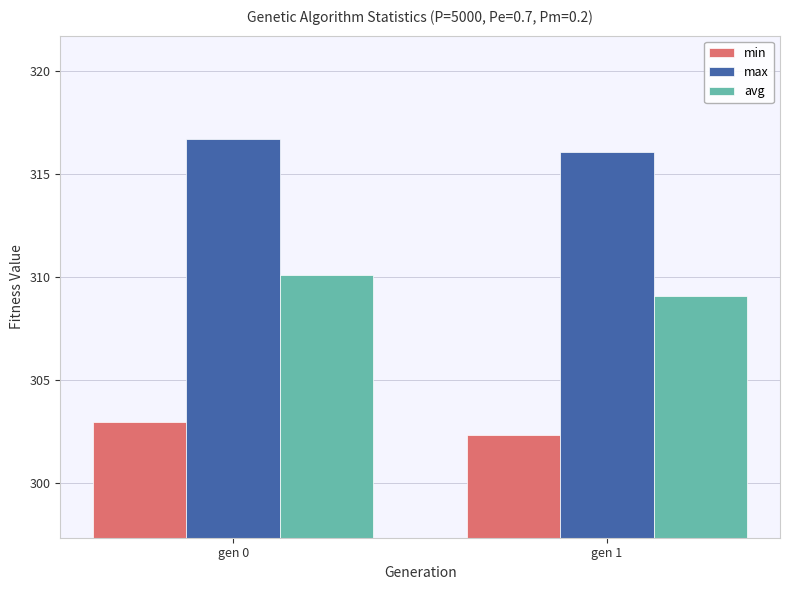

Reading left to right, extract all data points from this chart.

min: gen 0=303.0	gen 1=302.4
max: gen 0=316.7	gen 1=316.1
avg: gen 0=310.1	gen 1=309.1